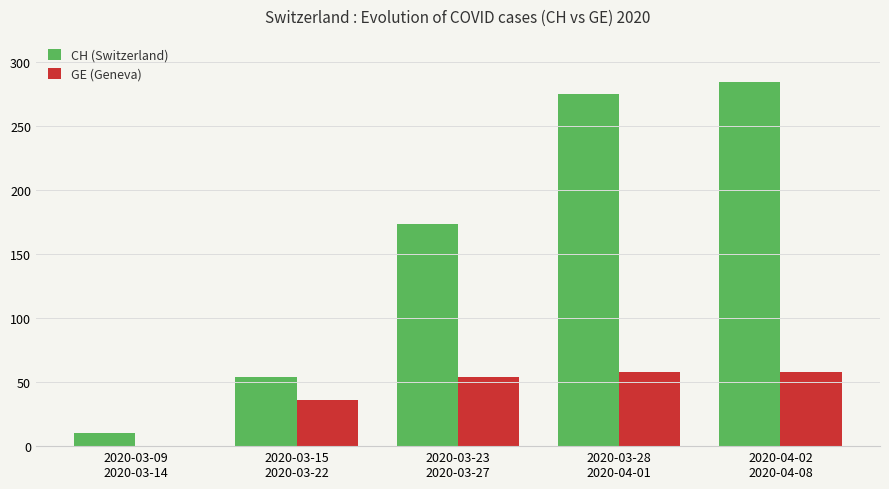

The GE (Geneva) series shows 0 at 2020-03-09
2020-03-14. True or false?

True